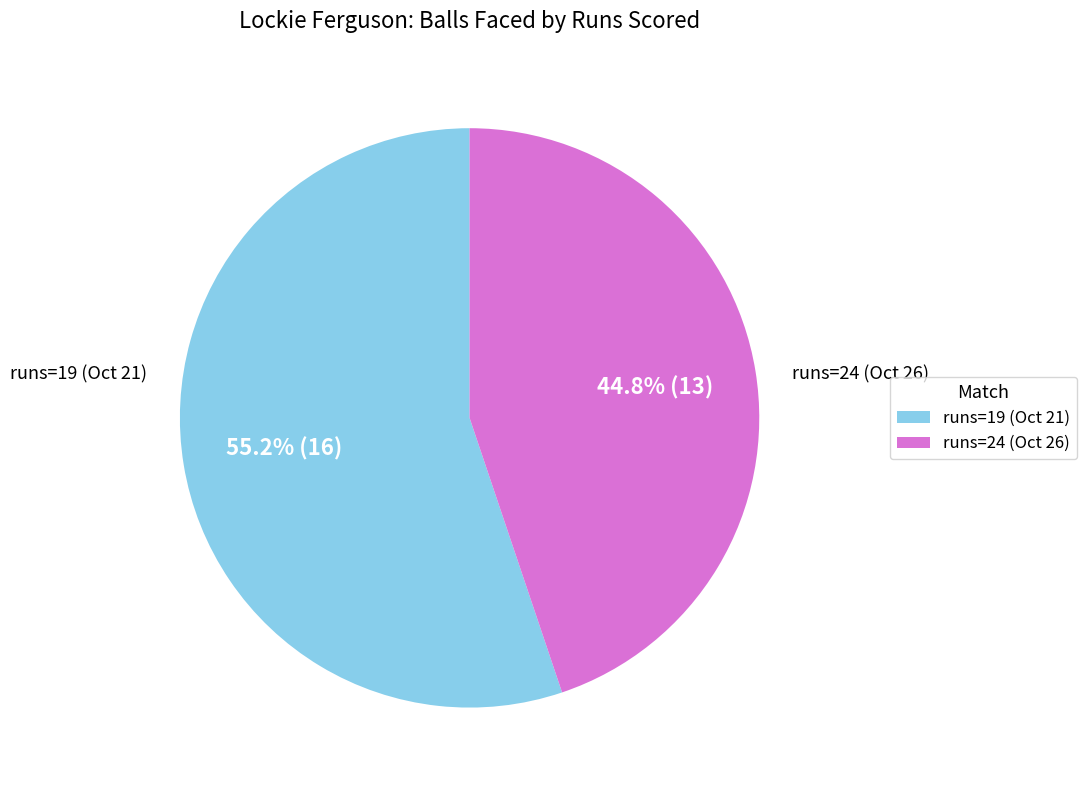

Is there any slice that represents more than half of the pie?

Yes